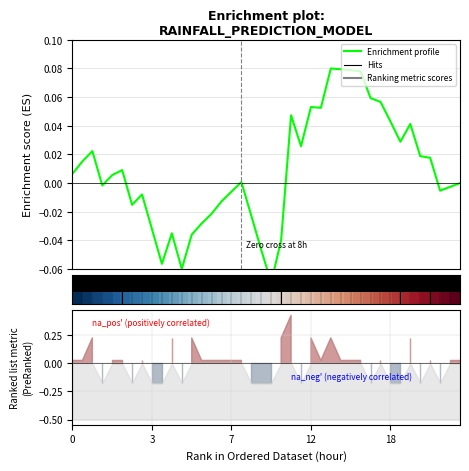

True or false: Enrichment profile has a value of 0.0 at 25.

True